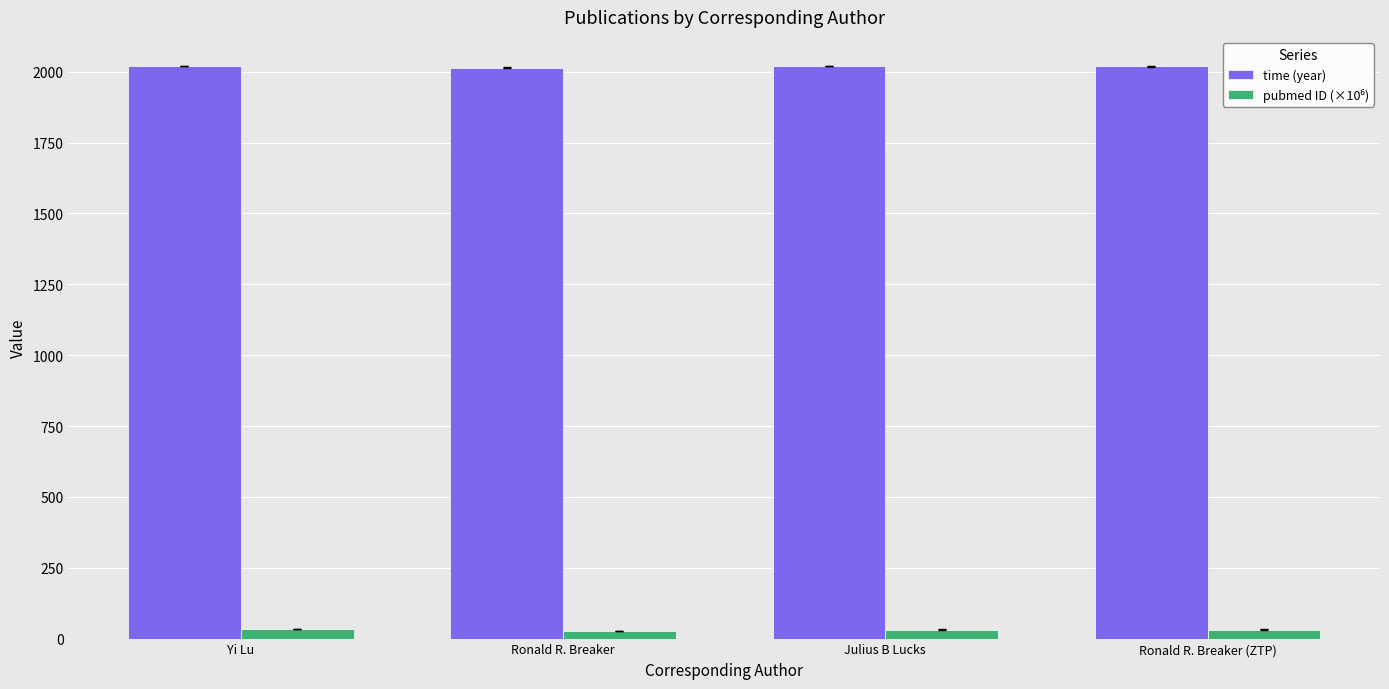

Does the chart contain any negative values?

No